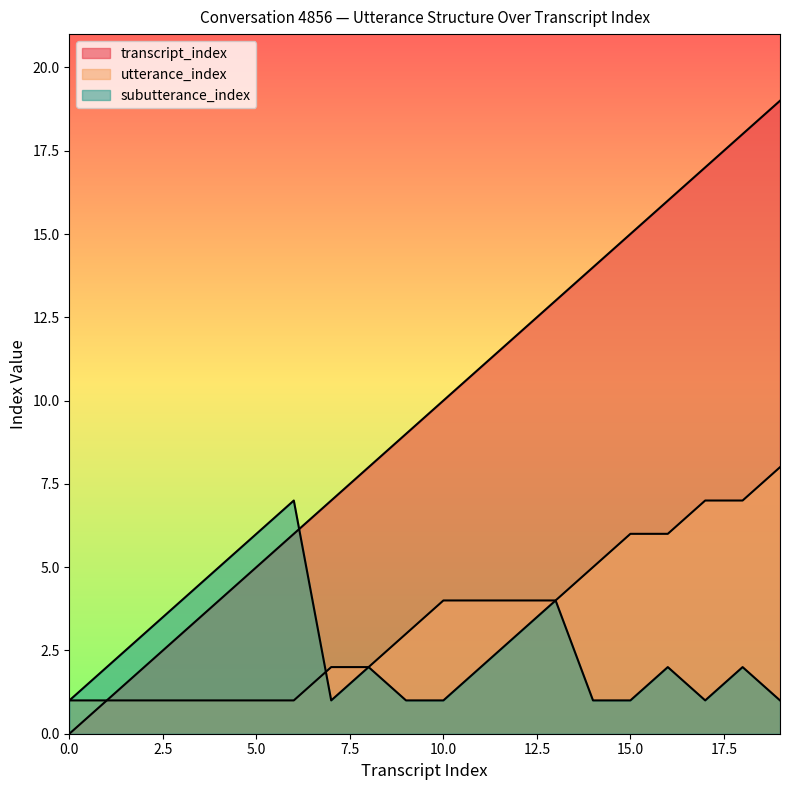

How many data points in subutterance_index are less than 2?

8